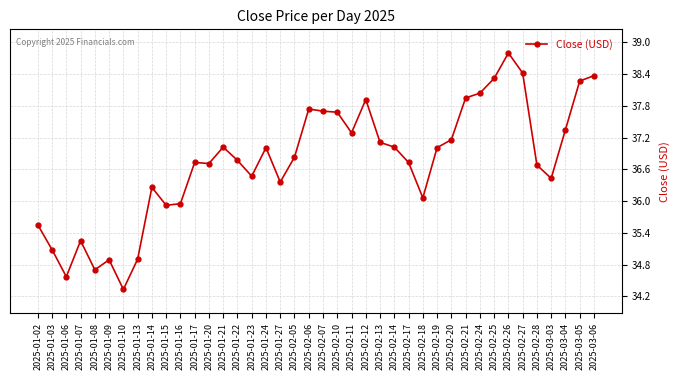

What is the sum of the values at 2025-01-13 and 2025-02-26?

73.7